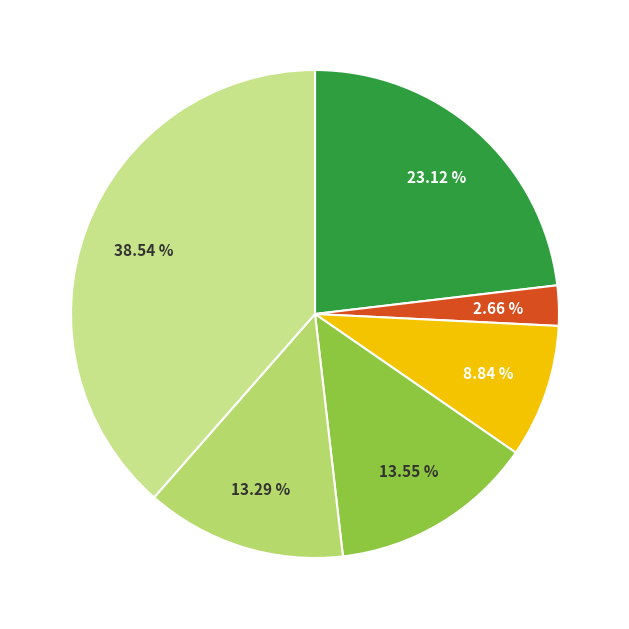

How many segments does this pie chart have?

6